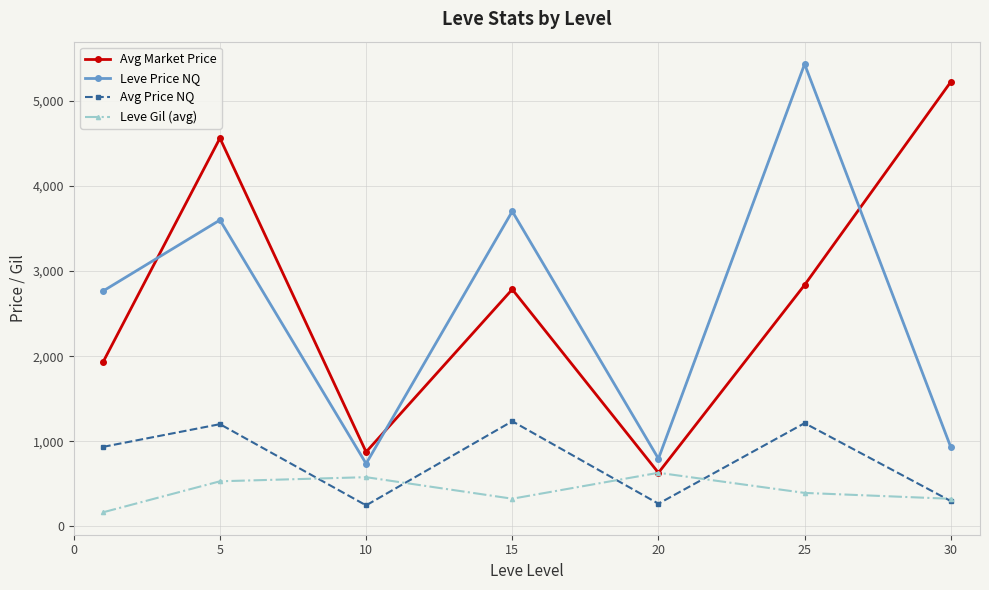

True or false: Leve Gil (avg) has more than 0 points higher than both neighbors.

True